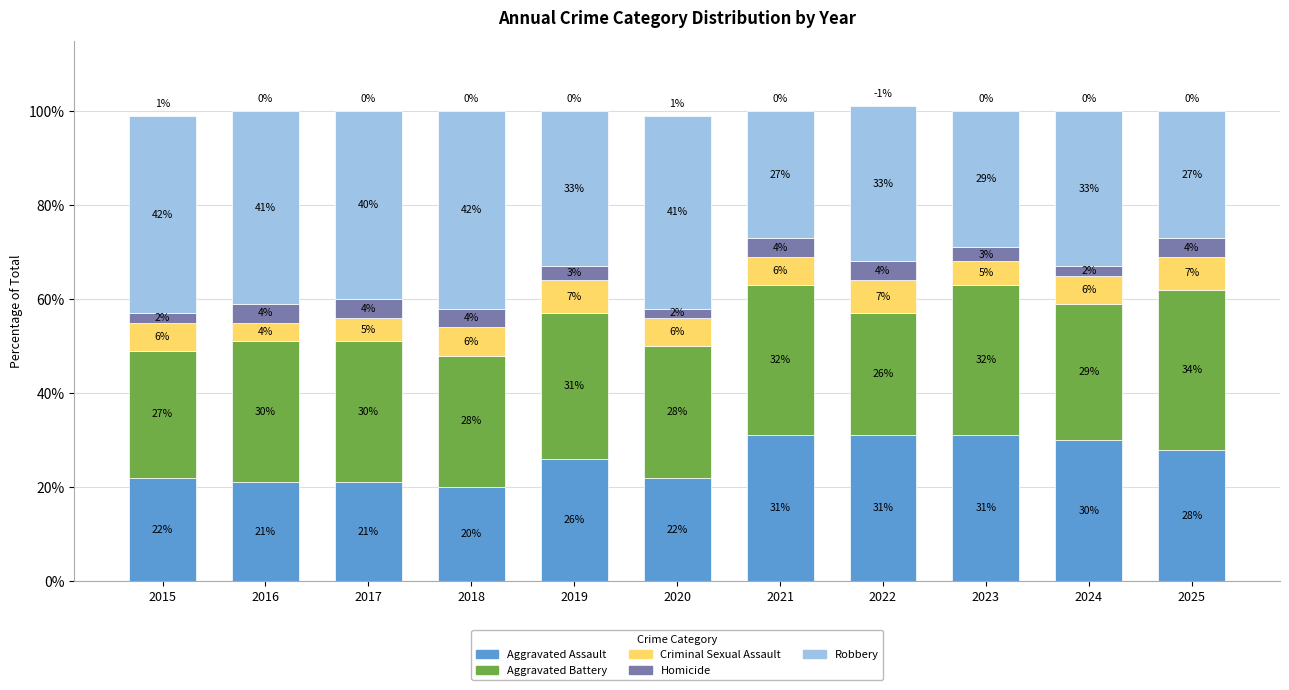

What is the difference between the maximum and second lowest values in the Aggravated Assault series?

10